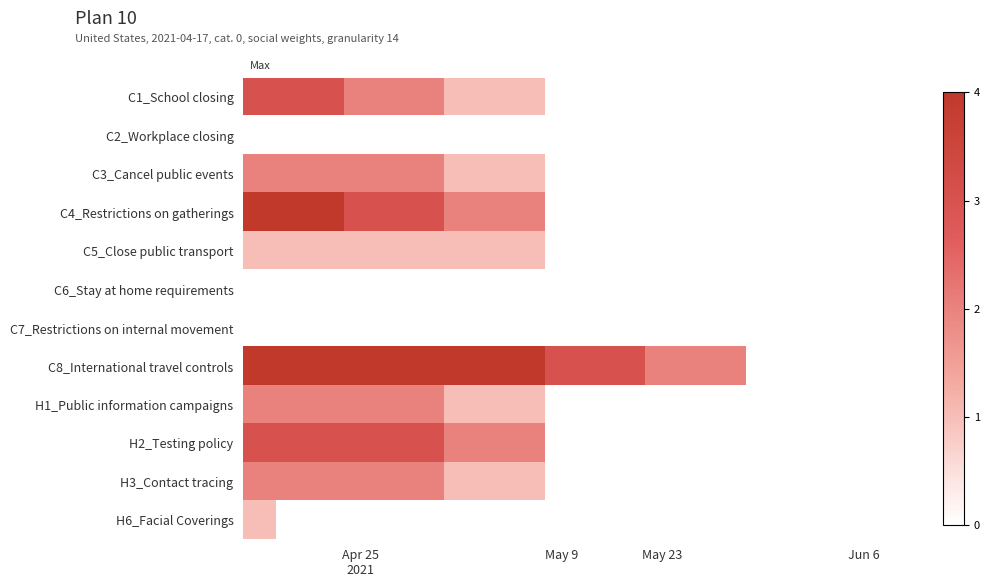

At how many categories does at least one series exceed 2?

12